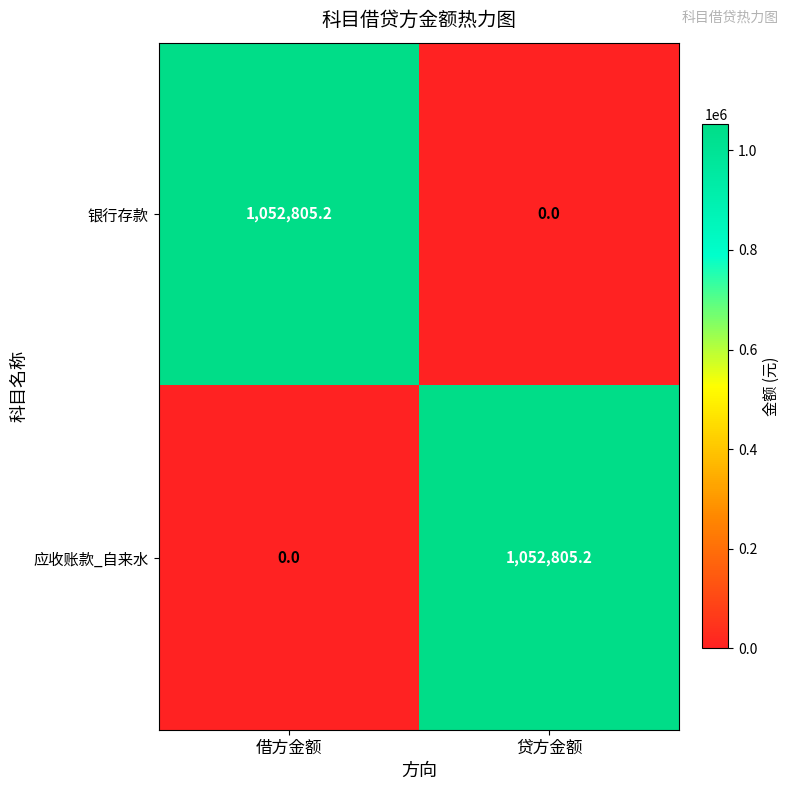

At 借方金额, list the series in order from smallest to largest.

应收账款_自来水, 银行存款